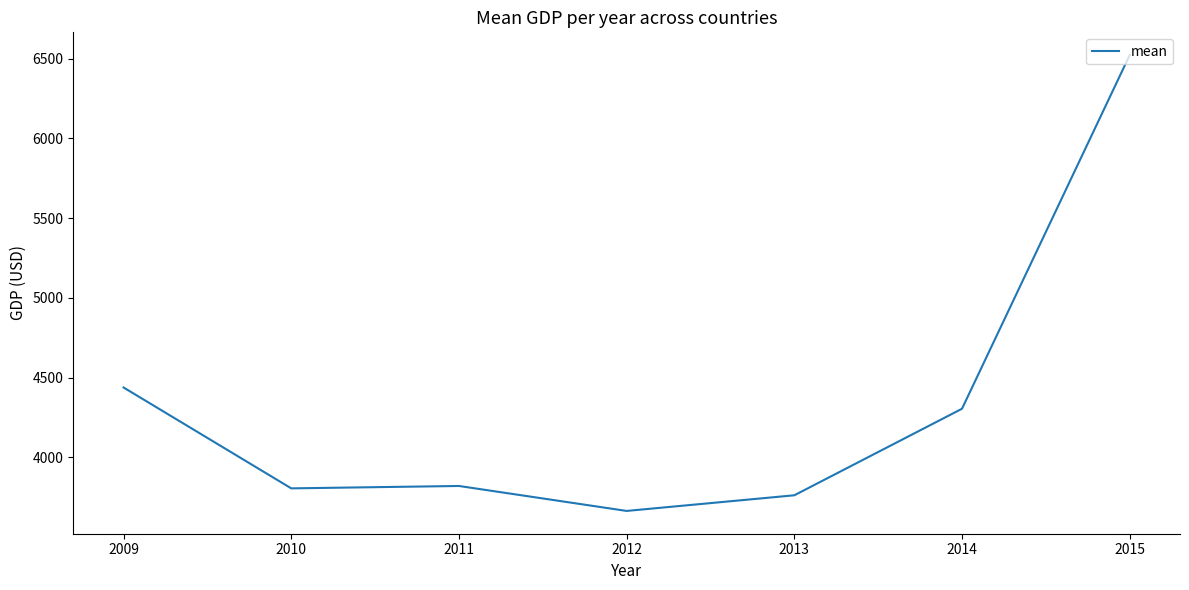

At which category does the data reach its first local peak?

2011